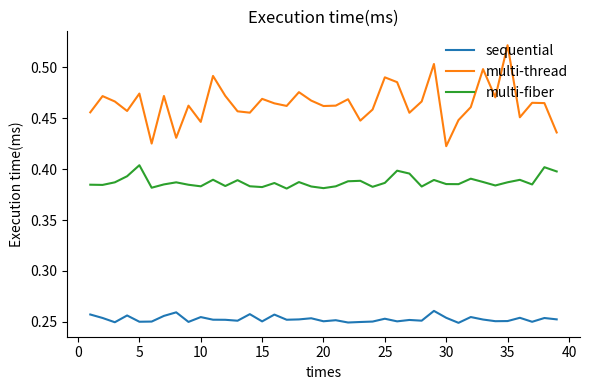

How many multi-fiber values are between 0 and 1?

39